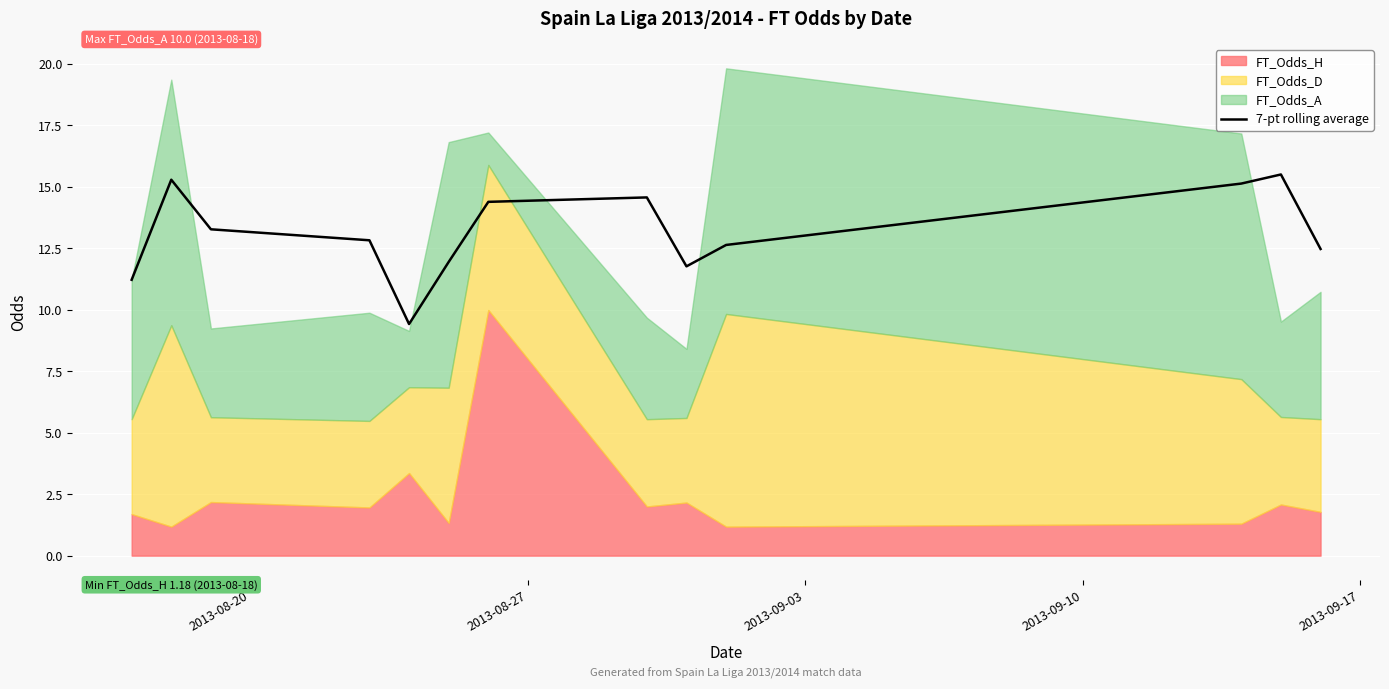

True or false: the data has more than 0 interior local peaks.

True